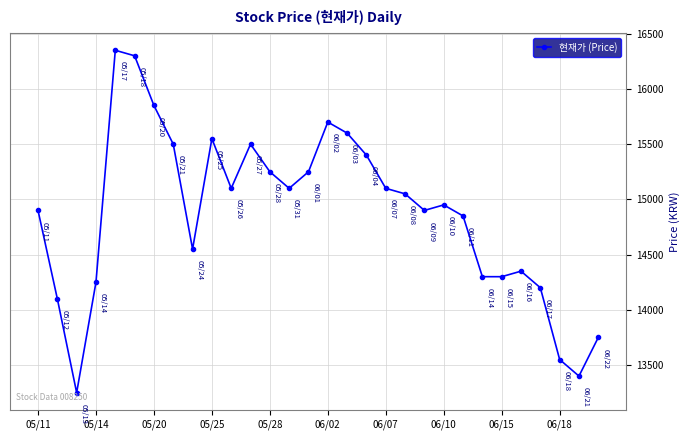

What is the difference between the maximum and second lowest values?

2950